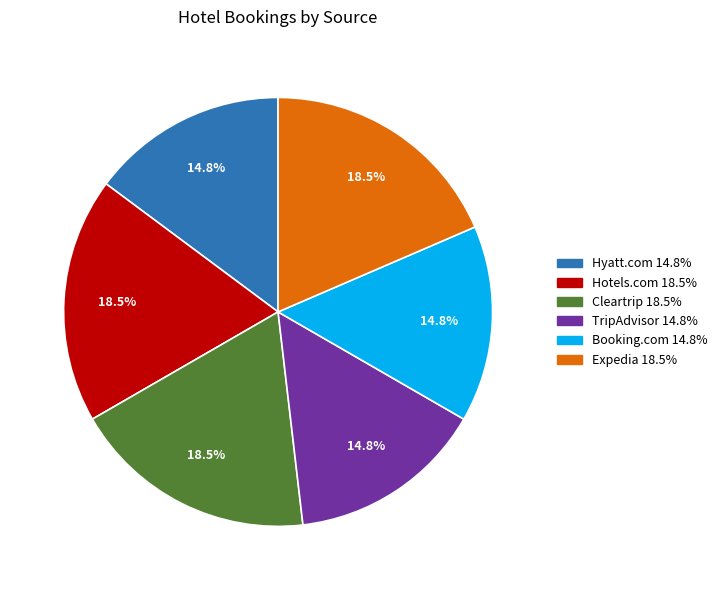

How much of the chart is everything except Hotels.com?

81.5%